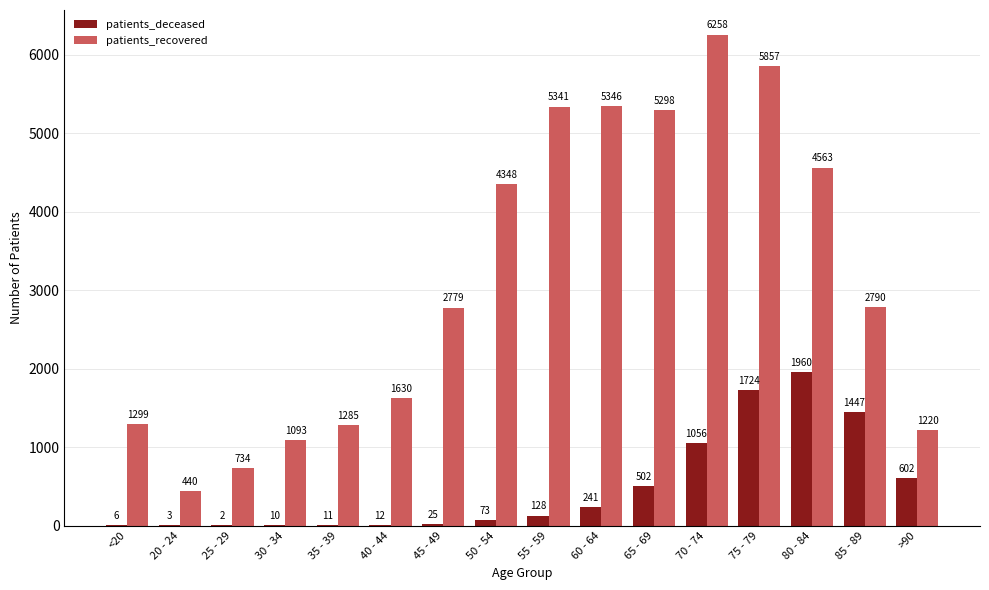

What are all the series names shown in the legend?

patients_deceased, patients_recovered